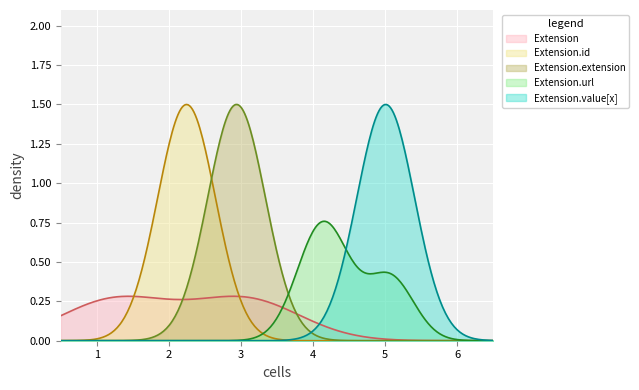

What is the difference between the Extension.url values at Extension.url and Extension.value[x]?

1